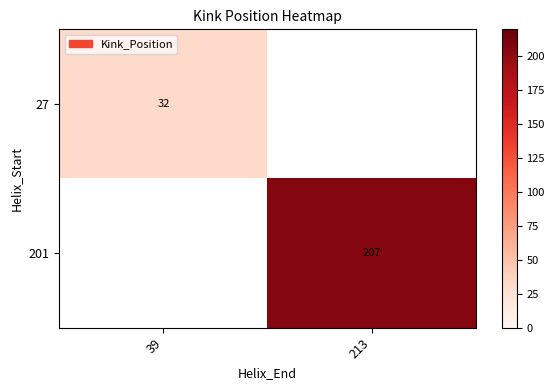

Is the value of 27 at 39 greater than the value of 201 at 213?

No